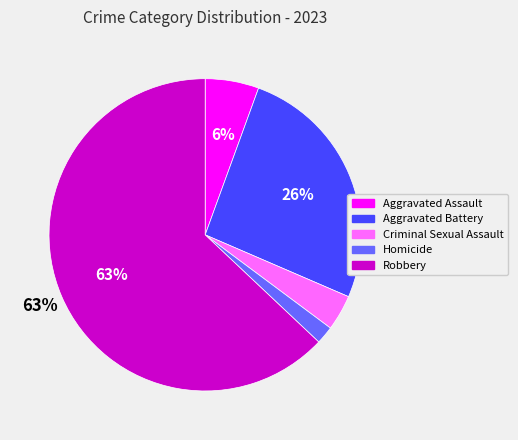

How many slices are in this pie chart?

5